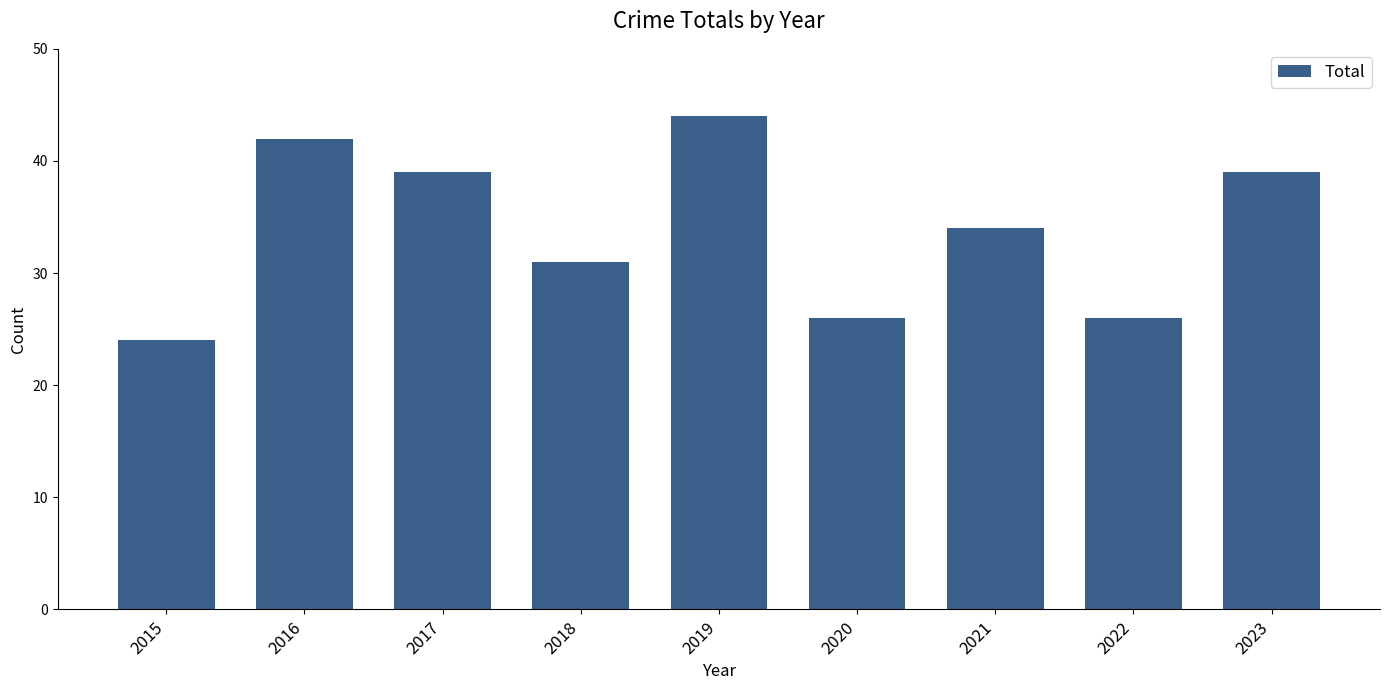

Is it true that the value at 2016 is 23?

False